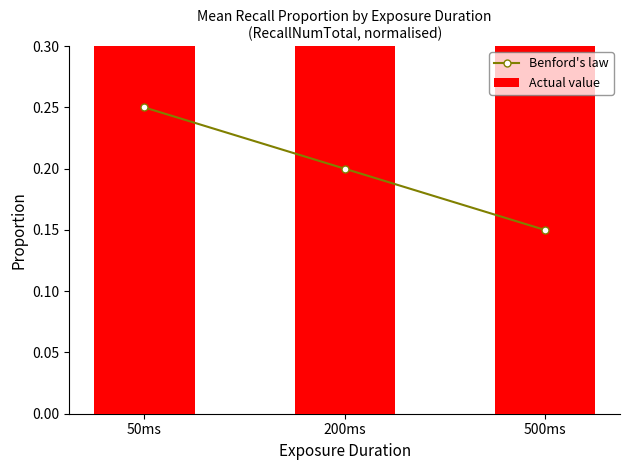

At which category is the sum across all series the highest?

500ms